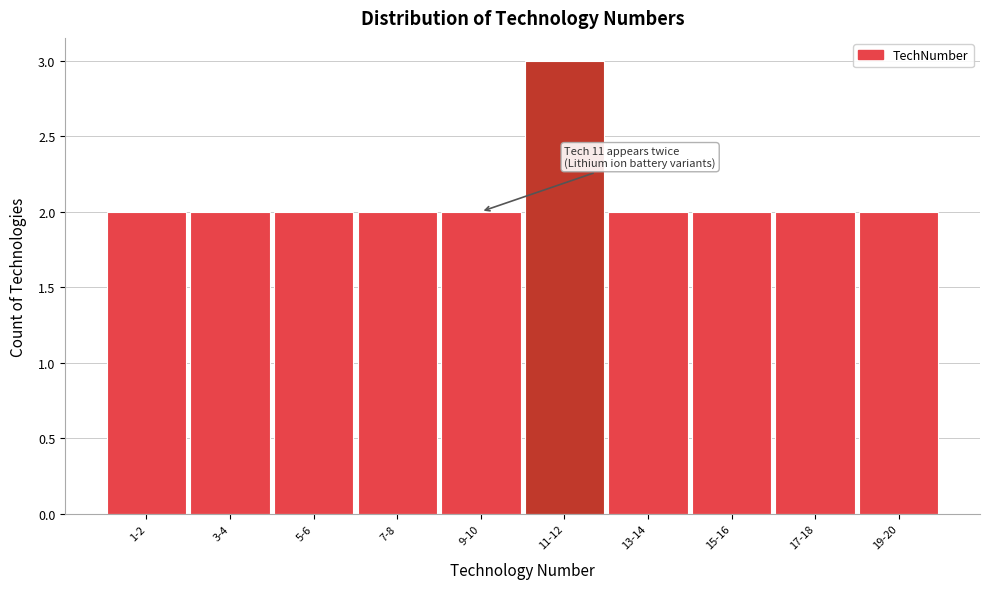

Reading left to right, transcribe all the data shown in this chart.

1-2=2	3-4=2	5-6=2	7-8=2	9-10=2	11-12=3	13-14=2	15-16=2	17-18=2	19-20=2